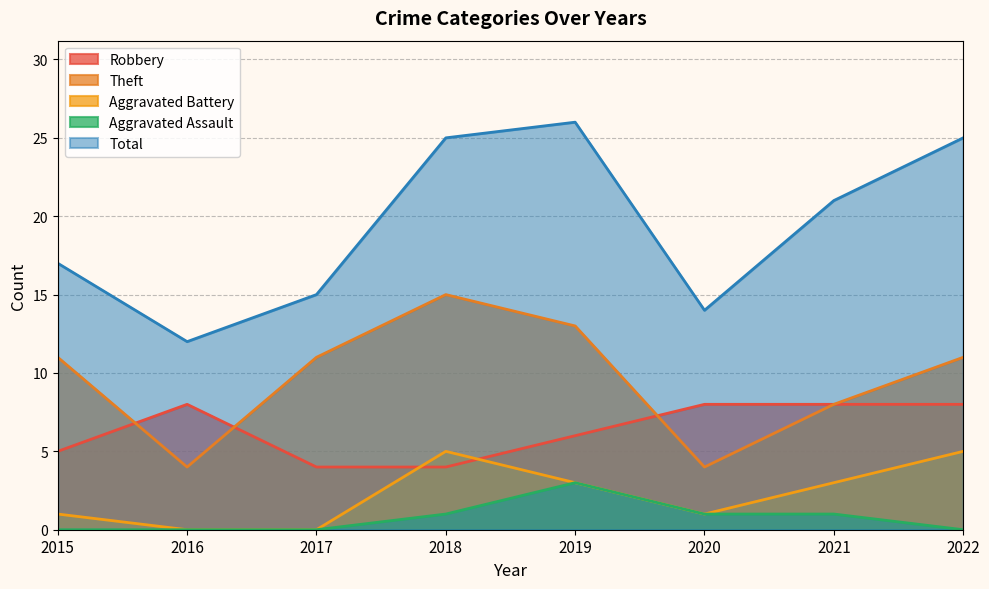

How many data points in Robbery are less than 8?

4